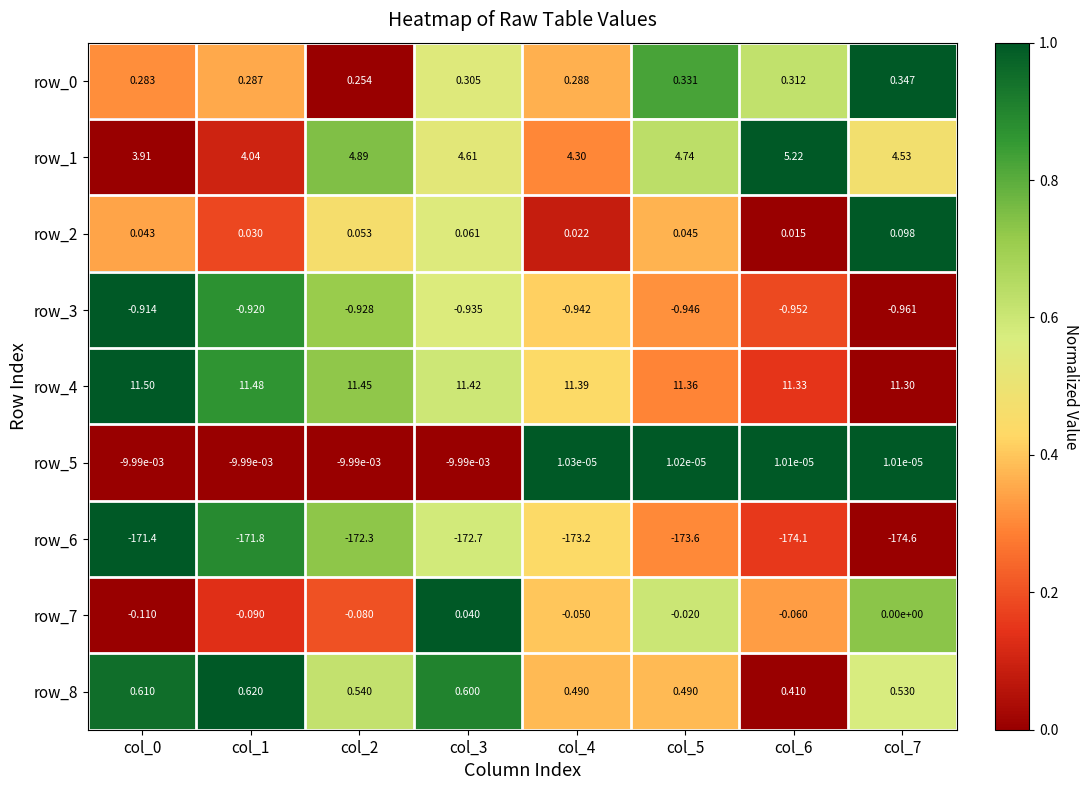

Count the number of data series in this chart.

9